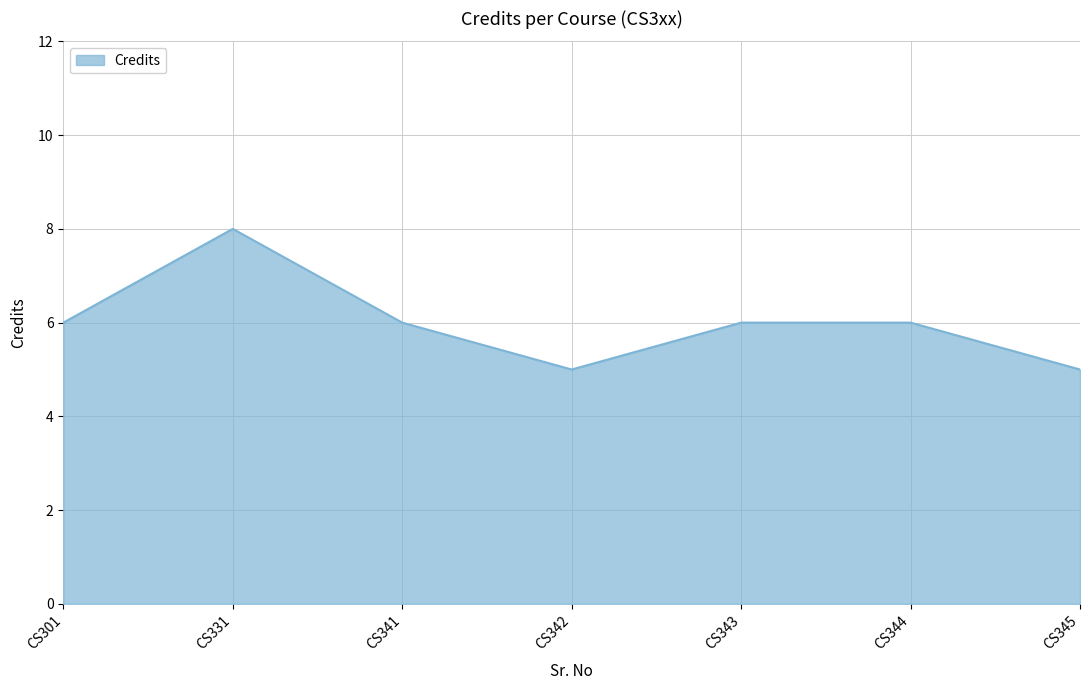

What is the approximate value at CS342?

5